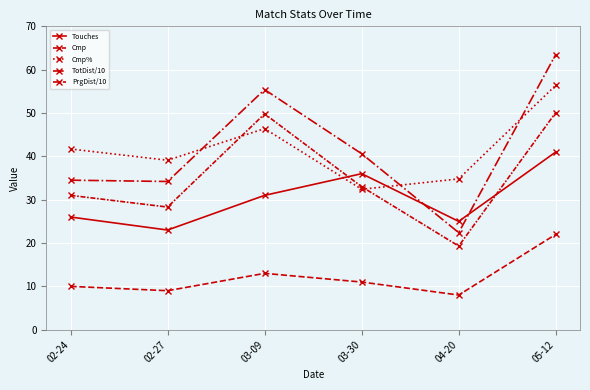

Which series changed the most between 03-09 and 03-30?

PrgDist/10